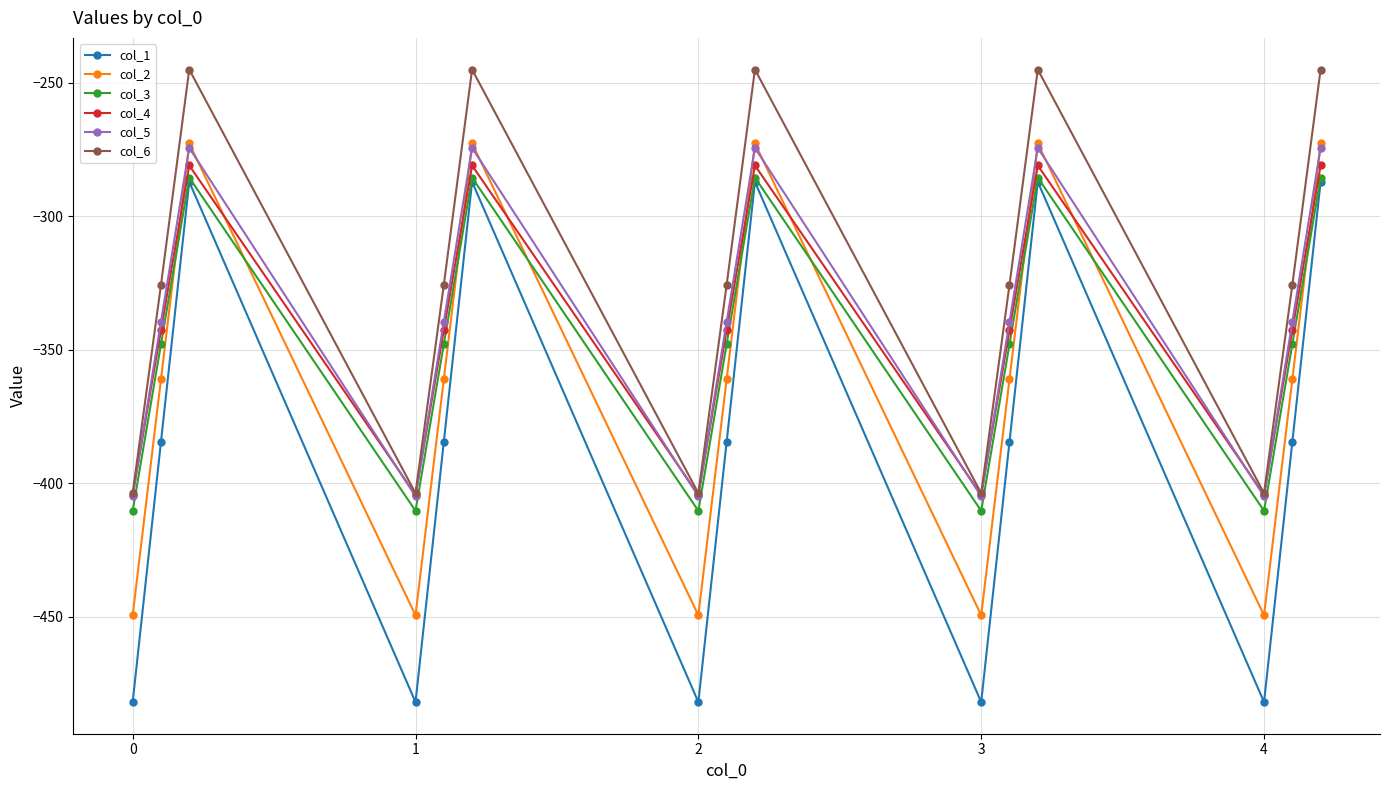

In col_1, how many points are lower than both neighbors (excluding endpoints)?

4